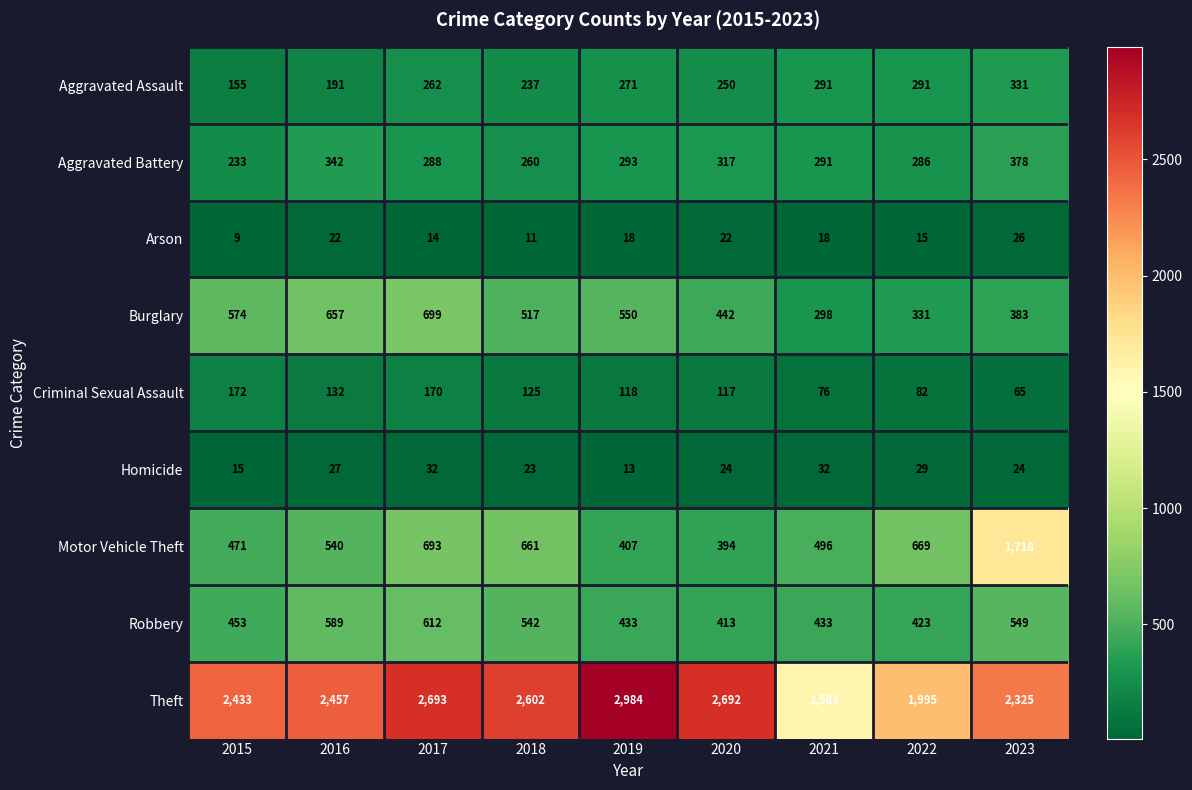

What is the sum of all Criminal Sexual Assault values?

1057